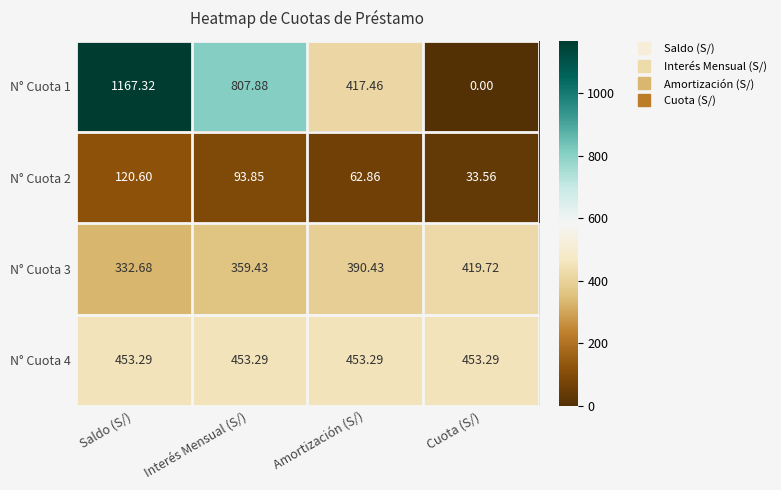

What is the total value across all series at Saldo (S/)?

2073.9